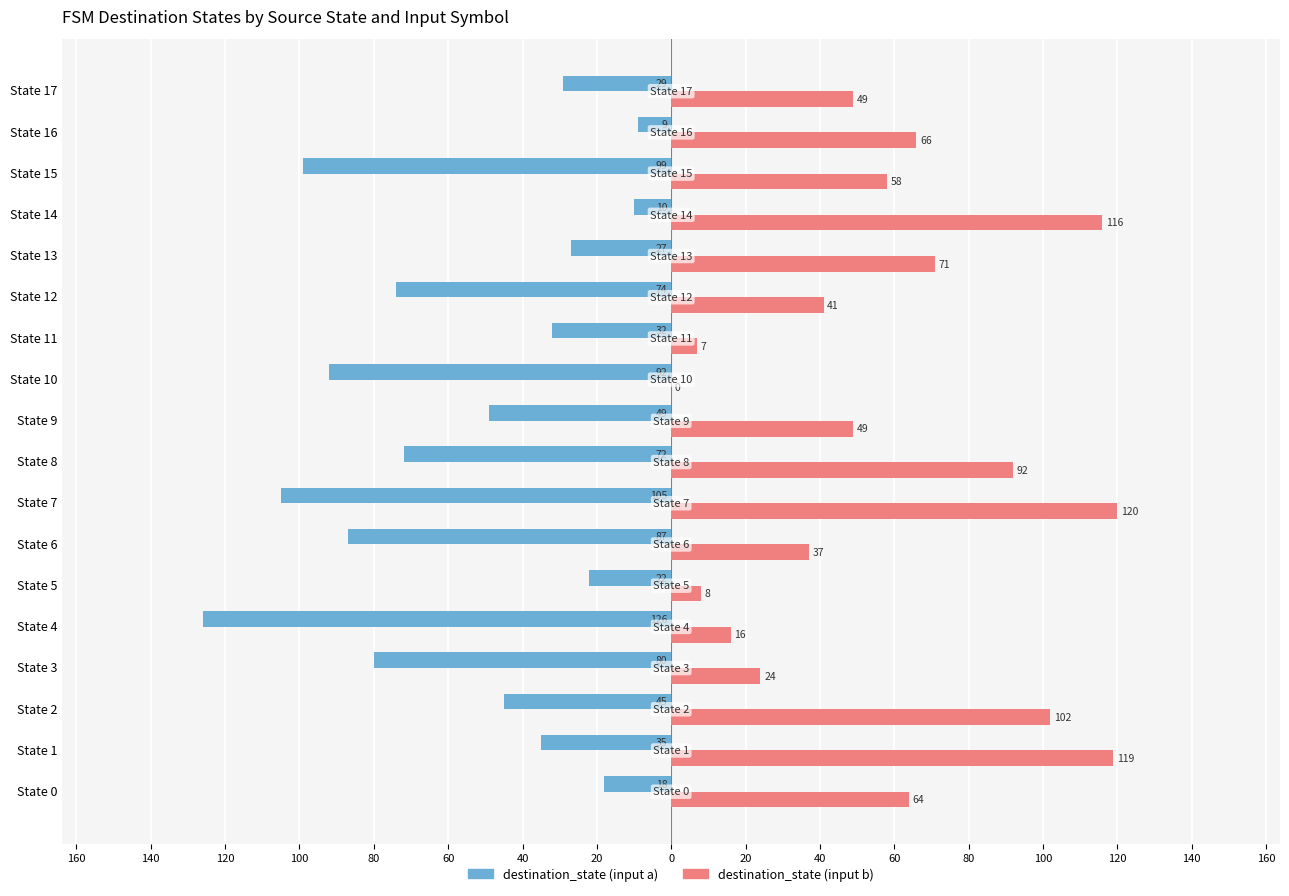

What are all the series names shown in the legend?

destination_state (input a), destination_state (input b)